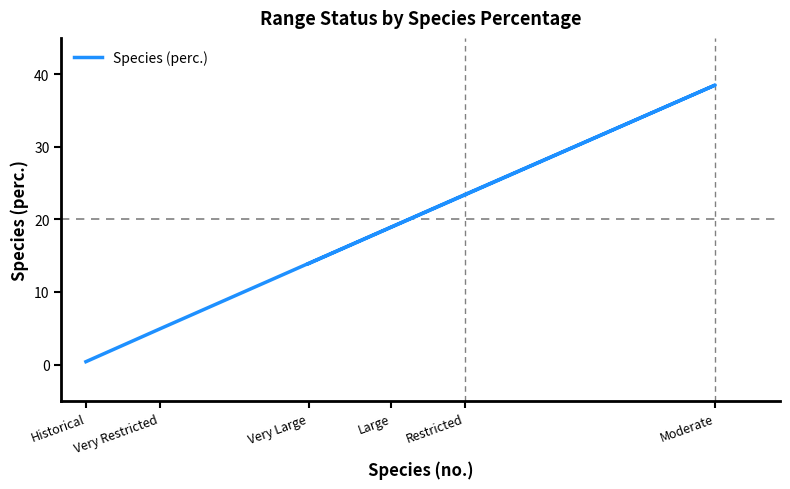

Rank the categories by value from lowest to highest.

Historical, Very Restricted, Very Large, Large, Restricted, Moderate